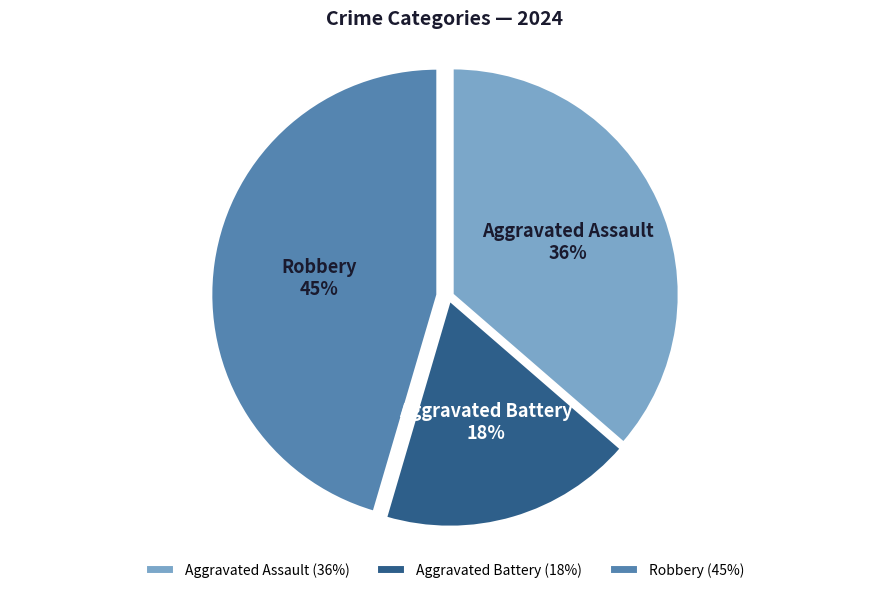

To the nearest percent, what is the difference between the Aggravated Assault and Aggravated Battery slice percentages?

18%